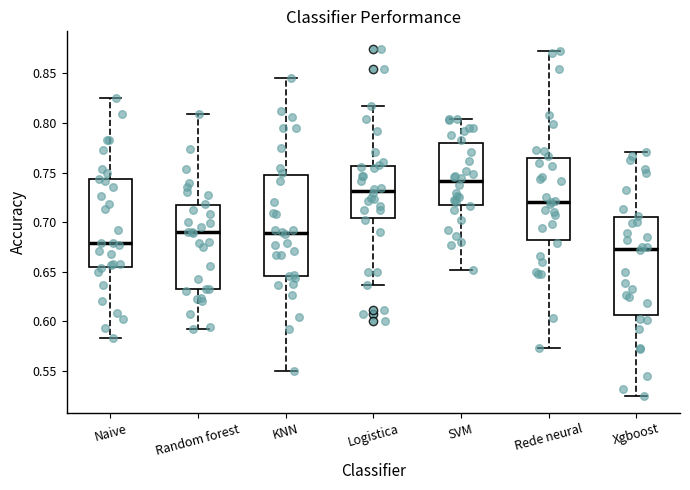

Reading left to right, transcribe this box plot: for each box, give where its median line is, the range the box spans, and where its two whiskers end, as read against the y-axis. The values are not printed on the chart, so give them approximately, as read against the axis.

Naive: median 0.680, box 0.655 to 0.745, whiskers 0.585 to 0.825
Random forest: median 0.690, box 0.630 to 0.715, whiskers 0.590 to 0.810
KNN: median 0.690, box 0.645 to 0.750, whiskers 0.550 to 0.845
Logistica: median 0.730, box 0.705 to 0.755, whiskers 0.635 to 0.815
SVM: median 0.740, box 0.715 to 0.780, whiskers 0.650 to 0.805
Rede neural: median 0.720, box 0.680 to 0.765, whiskers 0.575 to 0.875
Xgboost: median 0.675, box 0.605 to 0.705, whiskers 0.525 to 0.770